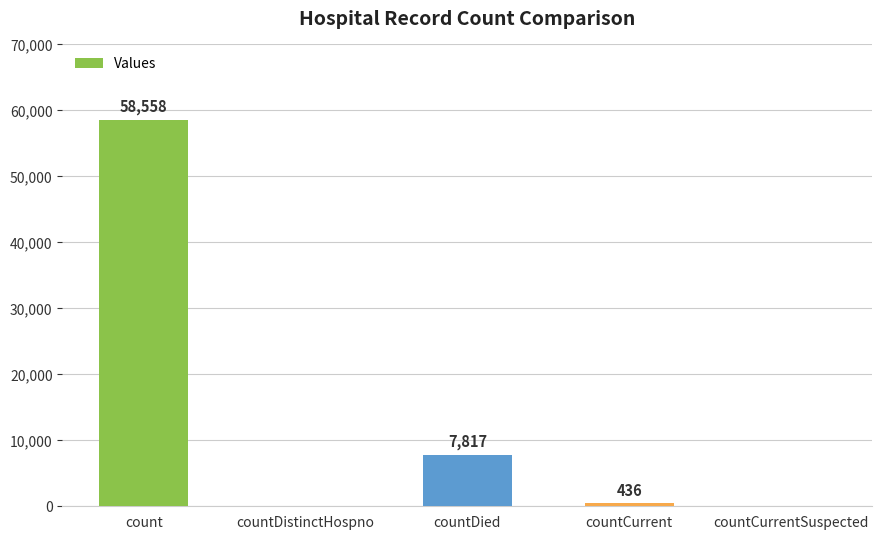

The value at countDied is 7817. True or false?

True